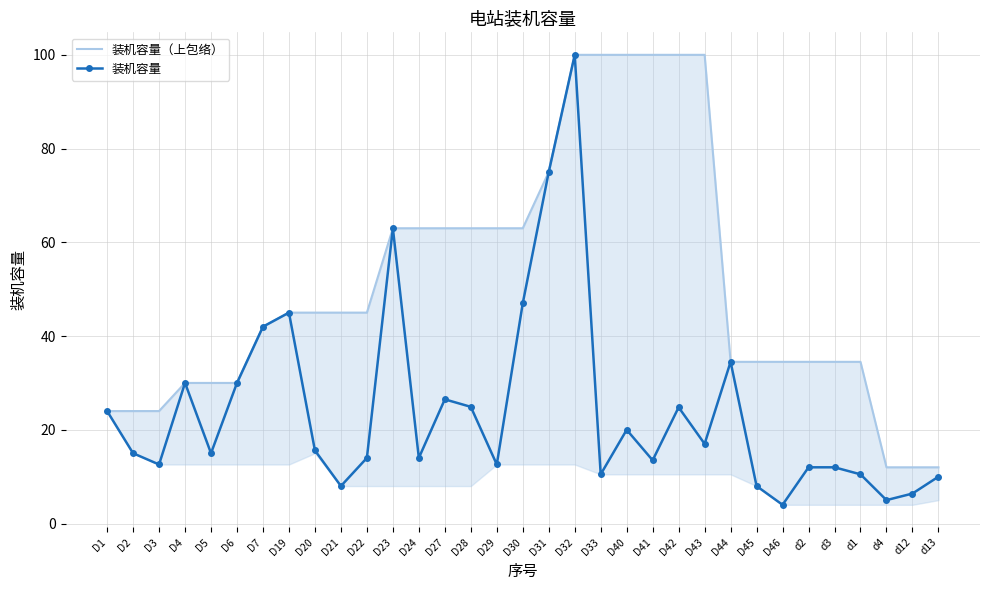

Does the chart have visible grid lines?

Yes